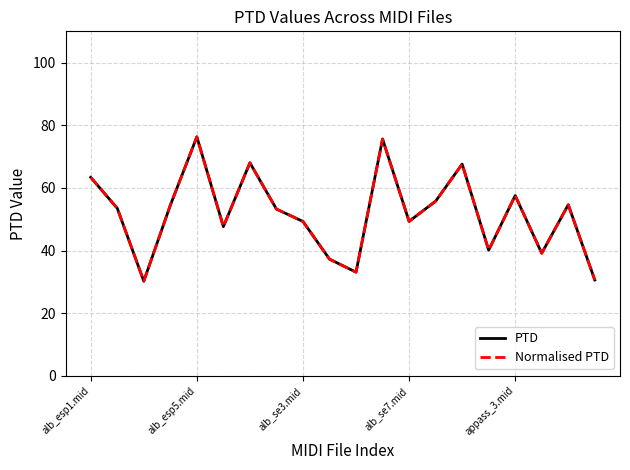

Does the chart display data point markers on the line(s)?

No